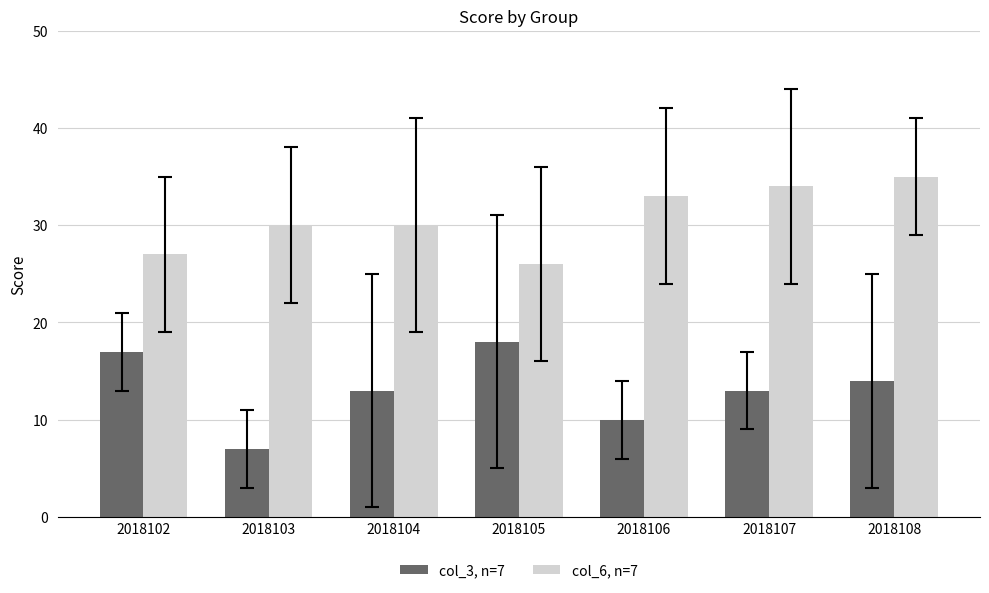

Are the bars horizontal?

No